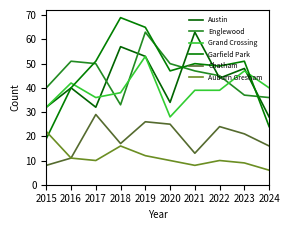

Which label corresponds to the smallest value in the chart?

2024